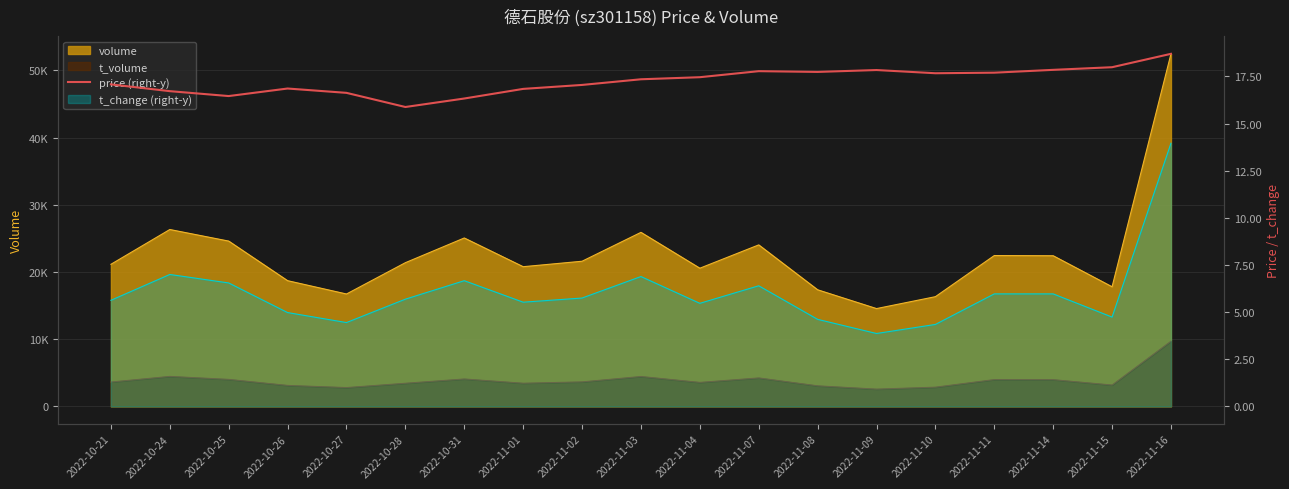

True or false: the data has more than 2 interior local peaks.

True